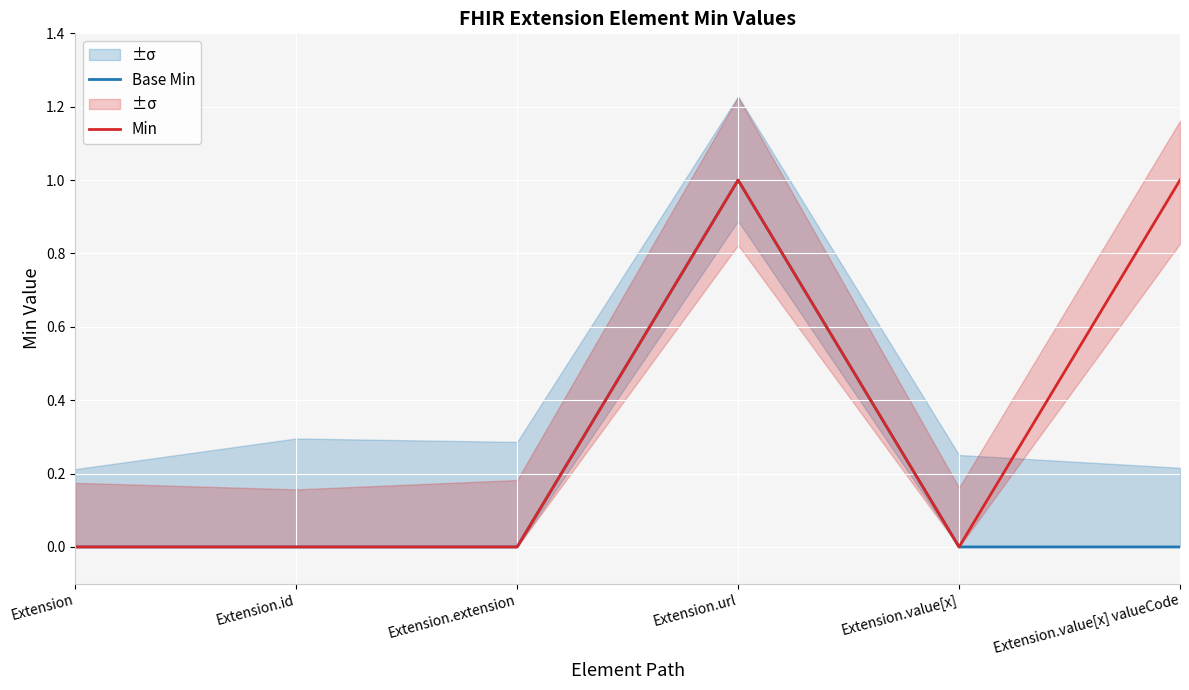

At which label does Base Min reach its peak?

Extension.url